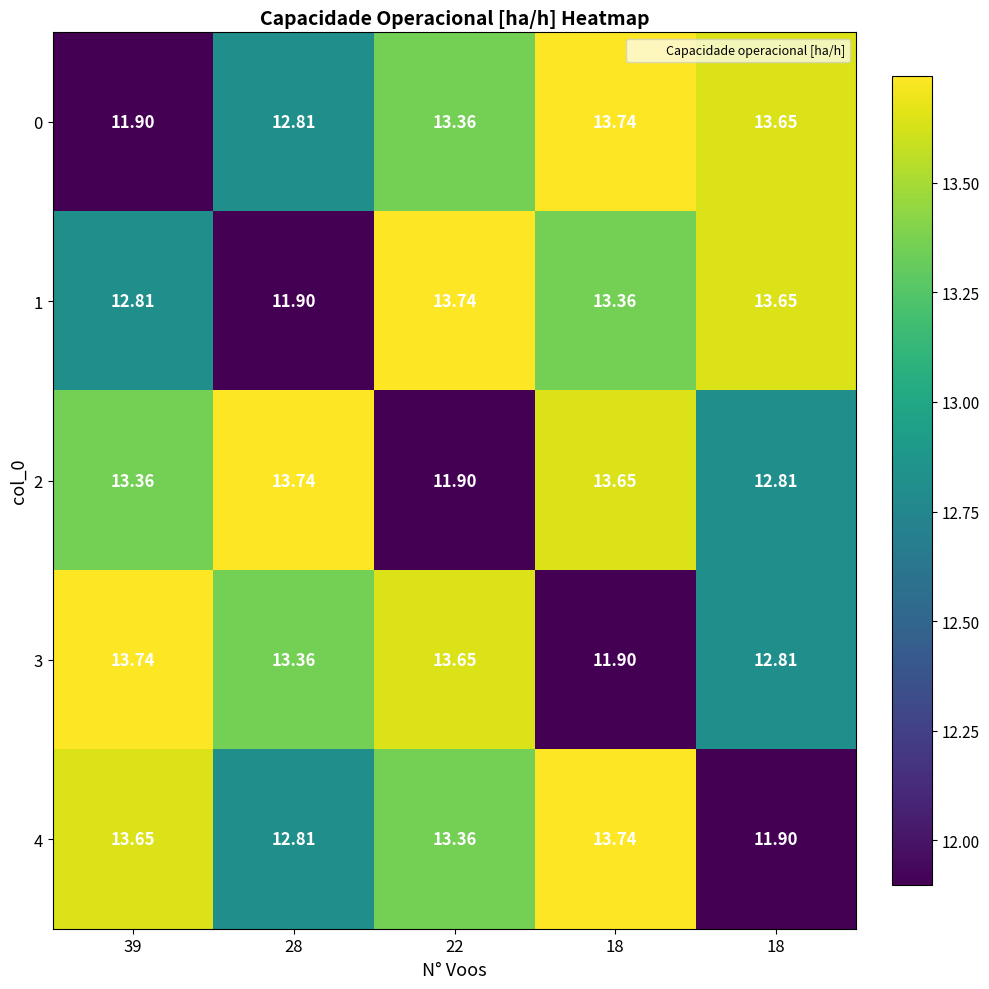

At which category is the sum across all series the highest?

18